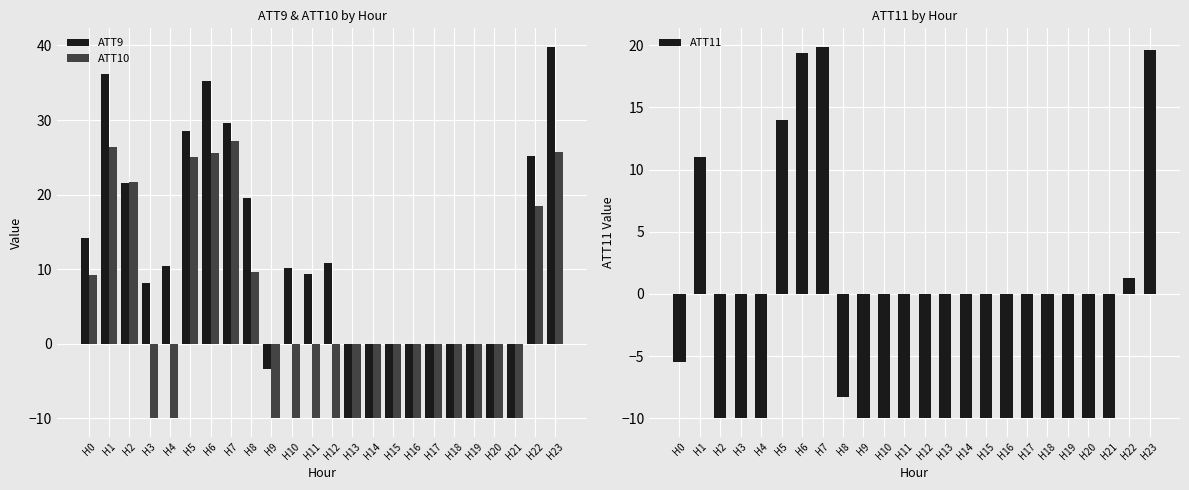

At which label is ATT11 closest to 4?

H22